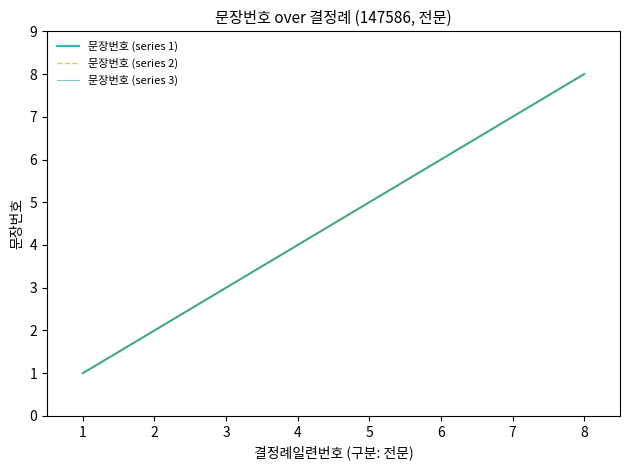

Is this an area chart (filled region under the line)?

No